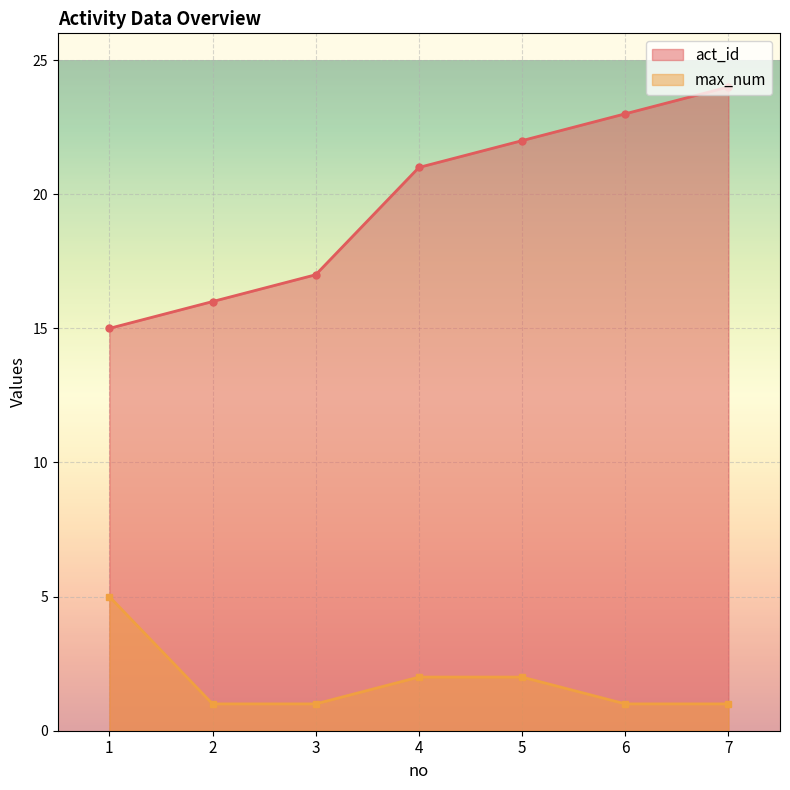

What is the spread (max minus min) of values at 6?

22